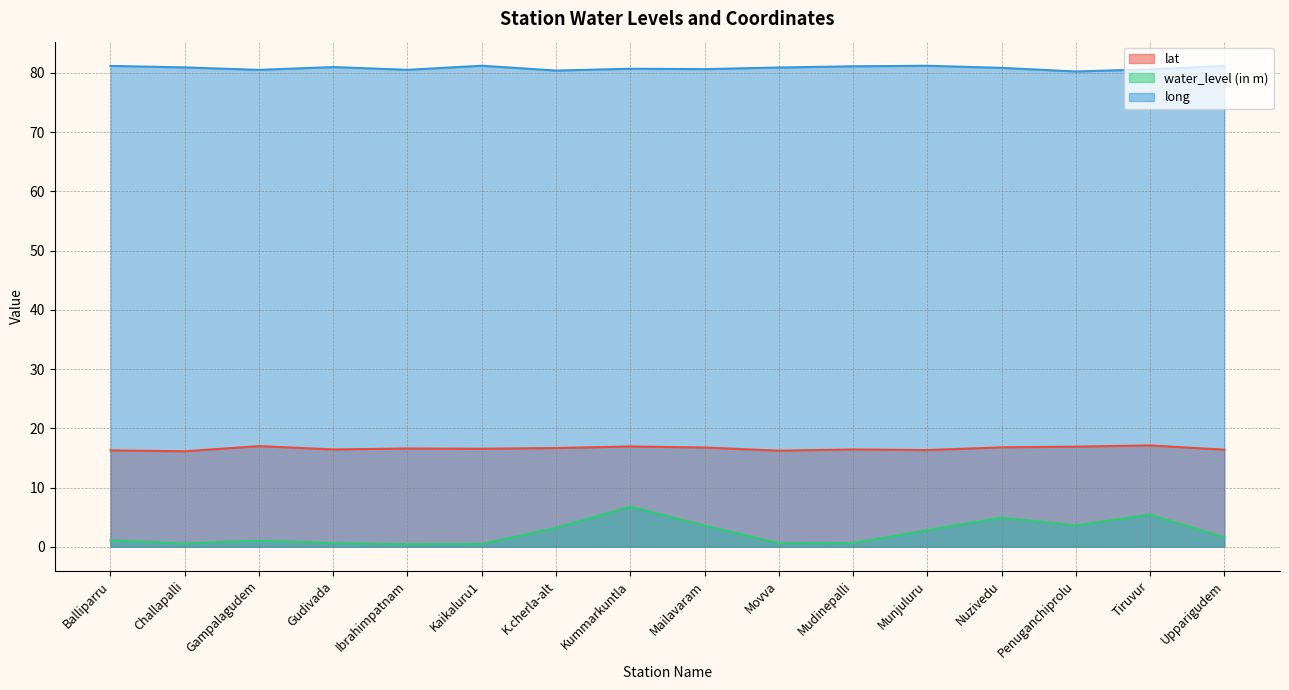

True or false: long has a value of 80.5 at Gampalagudem.

True